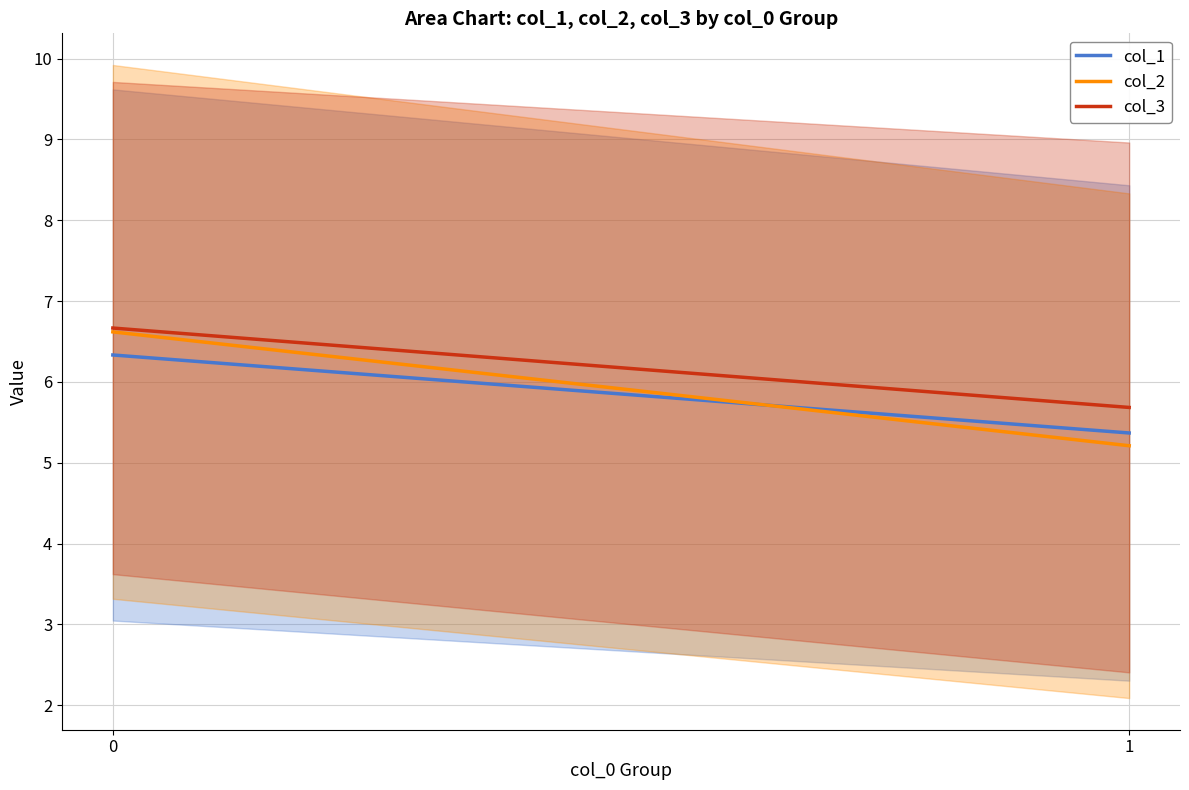

Does the chart have visible grid lines?

Yes